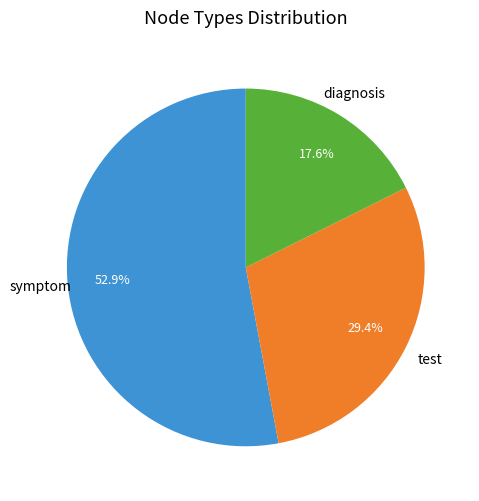

Does any single category account for the majority?

Yes